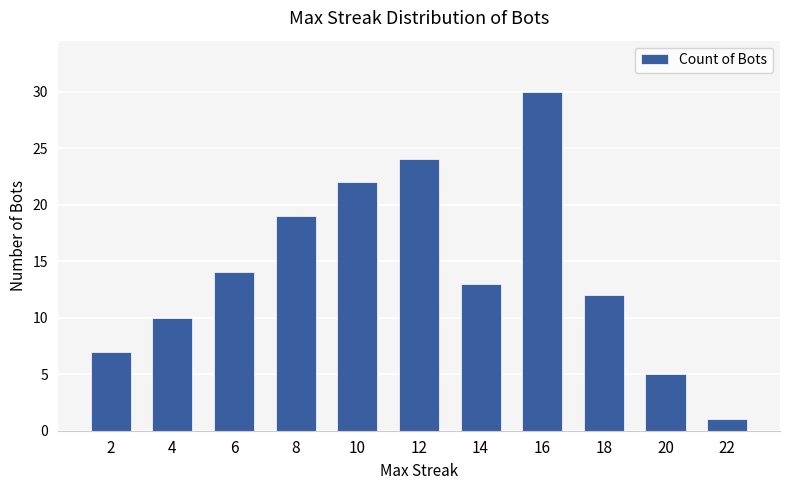

What is the value of the 3rd bar from the left?

14